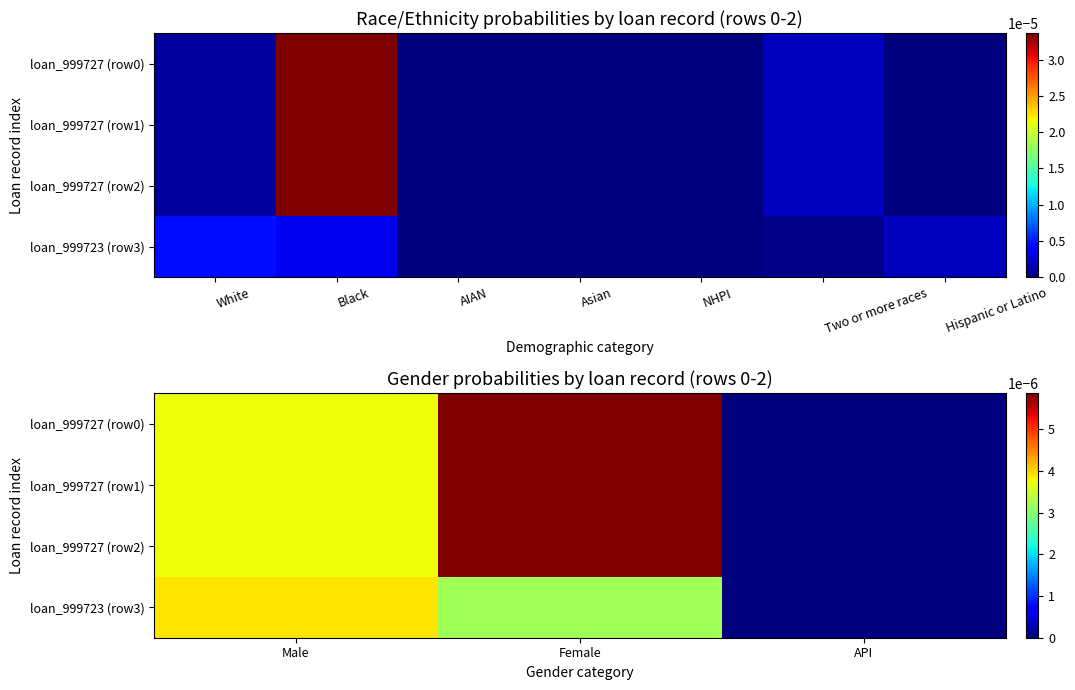

True or false: loan_999727 (row2) has a value of 0.0 at Male.

False